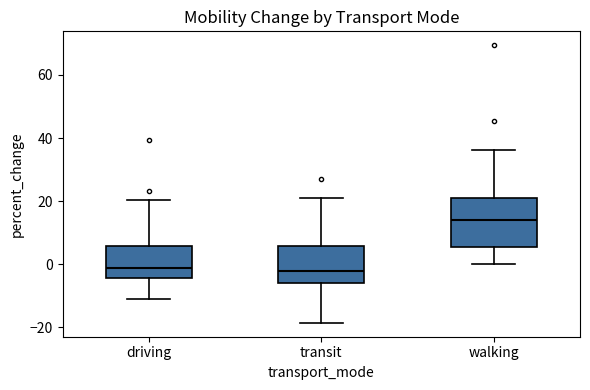

Where does the upper whisker of the box for walking end on the y-axis? The values are not printed on the chart, so give them approximately, as read against the axis.

36